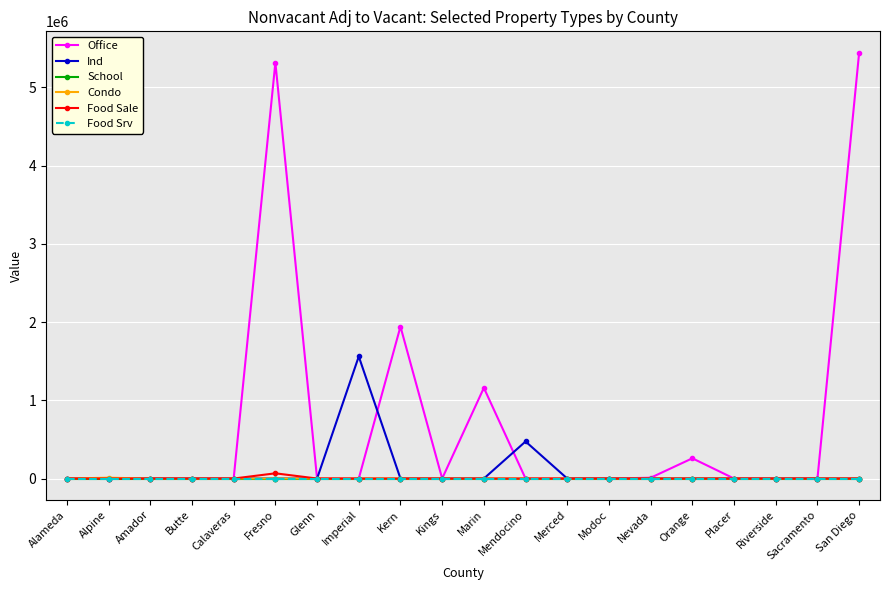

At which label is Food Srv closest to 0?

Alameda